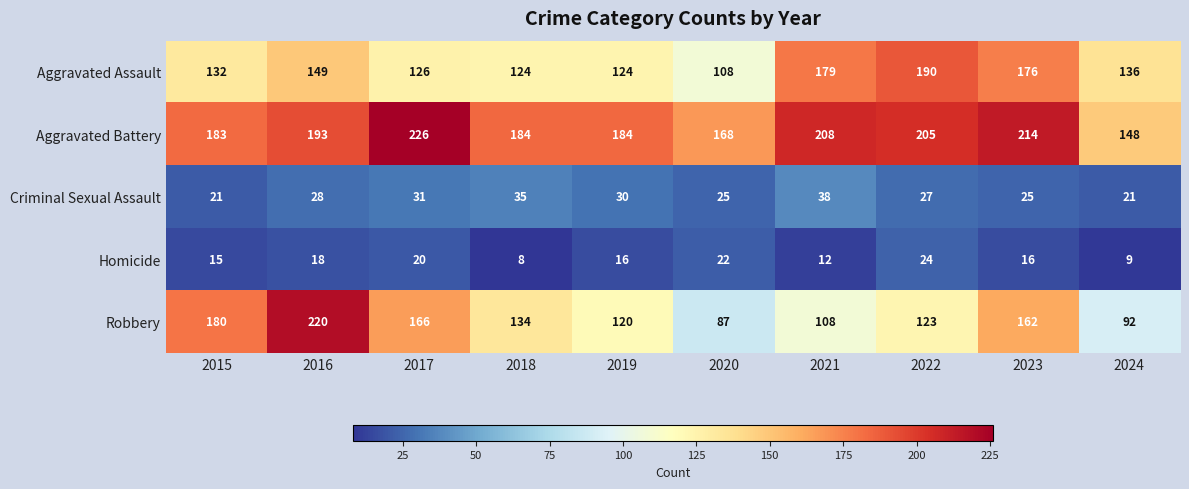

Rank the series by their maximum value, from highest to lowest.

Aggravated Battery, Robbery, Aggravated Assault, Criminal Sexual Assault, Homicide